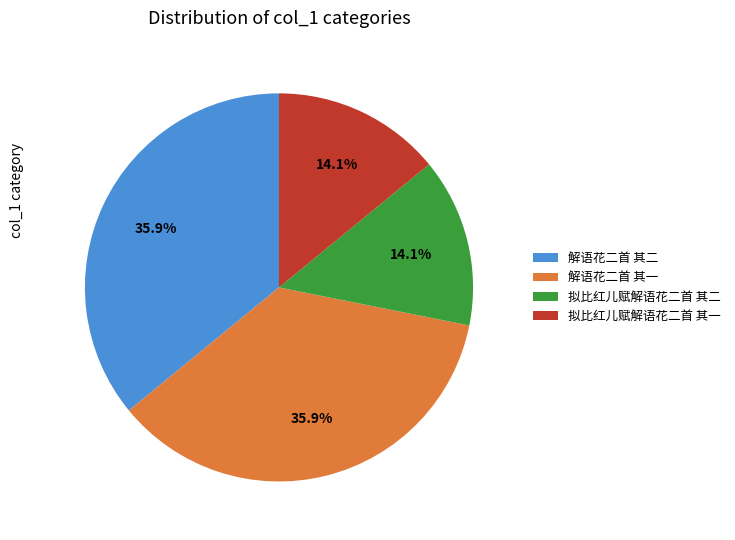

Which has a higher value, 解语花二首 其一 or 拟比红儿赋解语花二首 其二?

解语花二首 其一